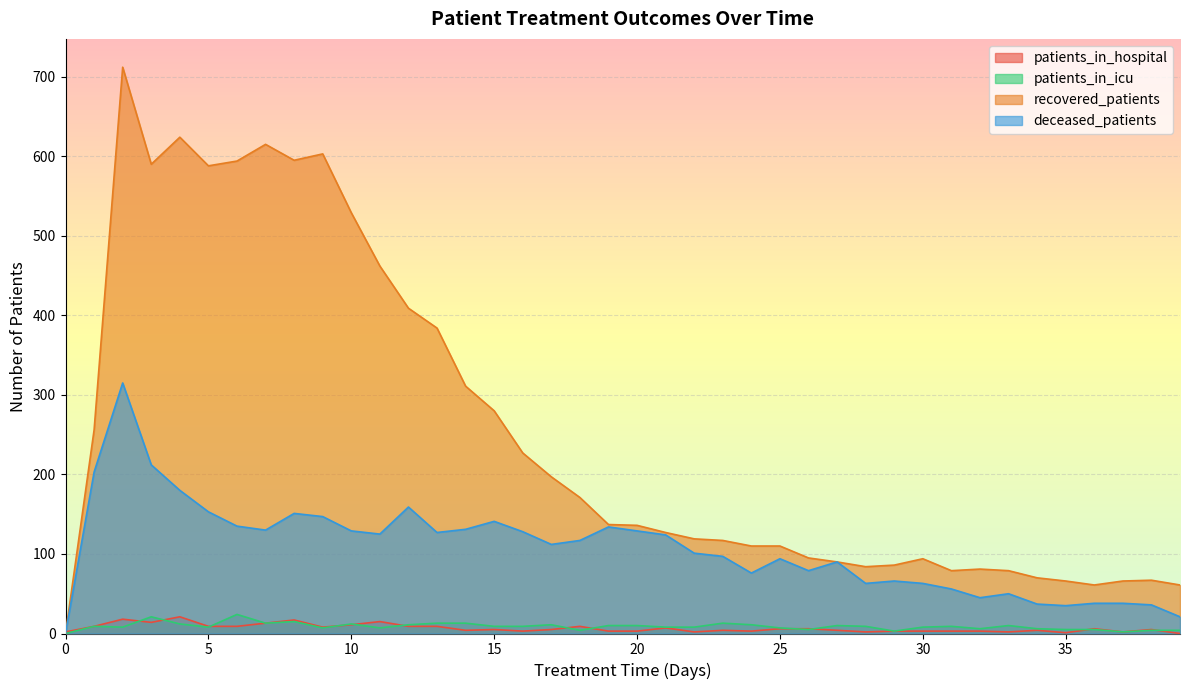

At how many categories does at least one series exceed 505?

9